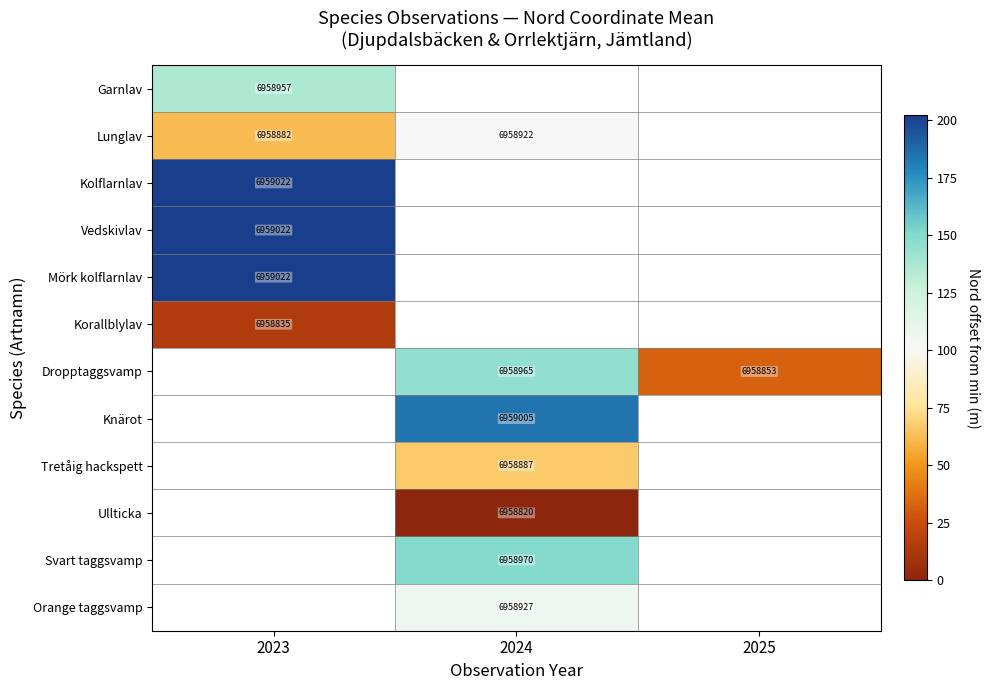

Is it true that Vedskivlav equals 202.2 at 2023?

True